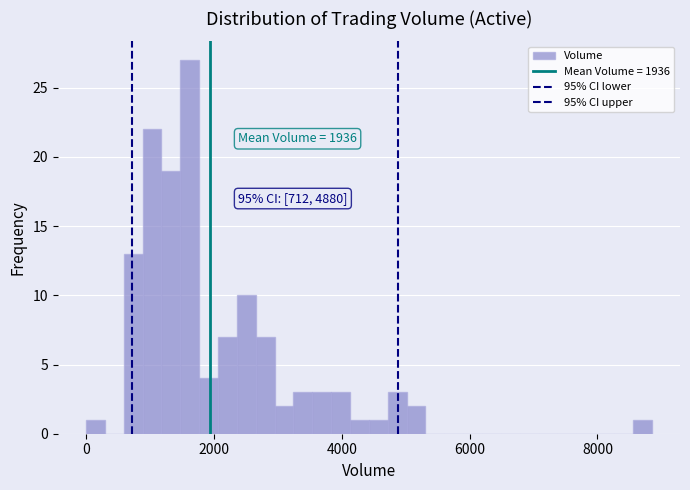

Read against the x-axis, roughly where is the centre of the tallest bar?

1600